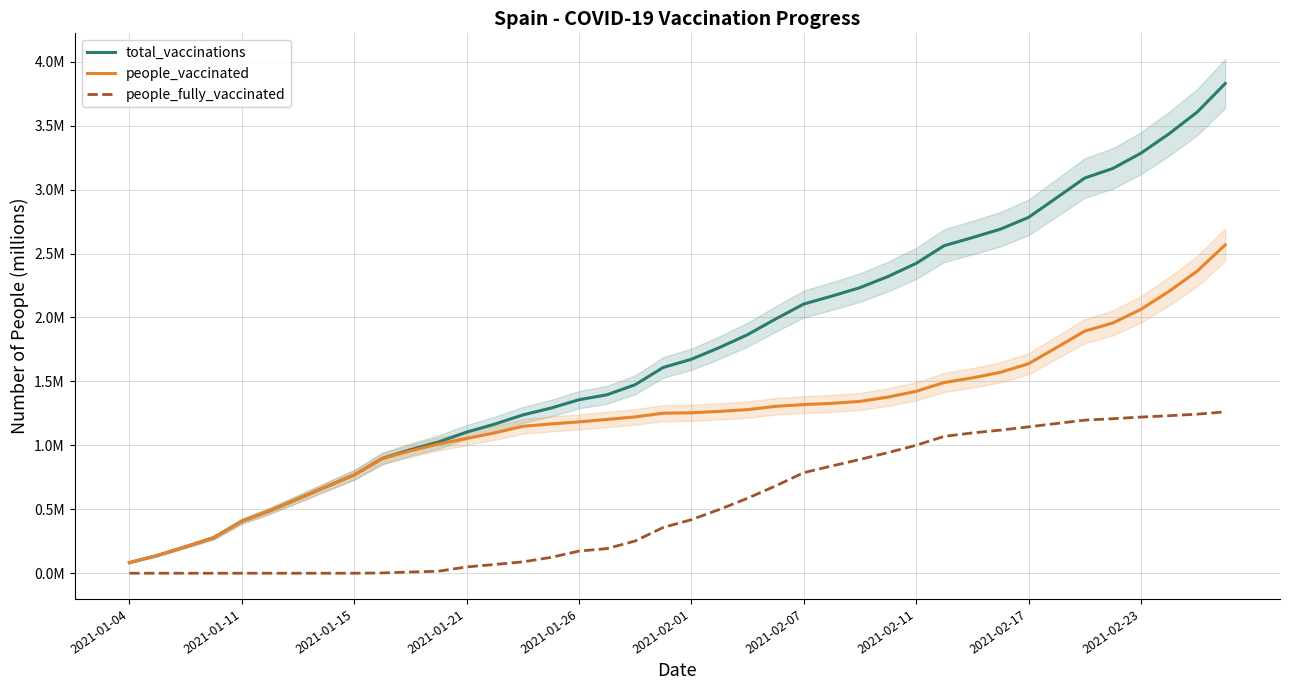

List the series in order of their peak value, highest first.

total_vaccinations, people_vaccinated, people_fully_vaccinated